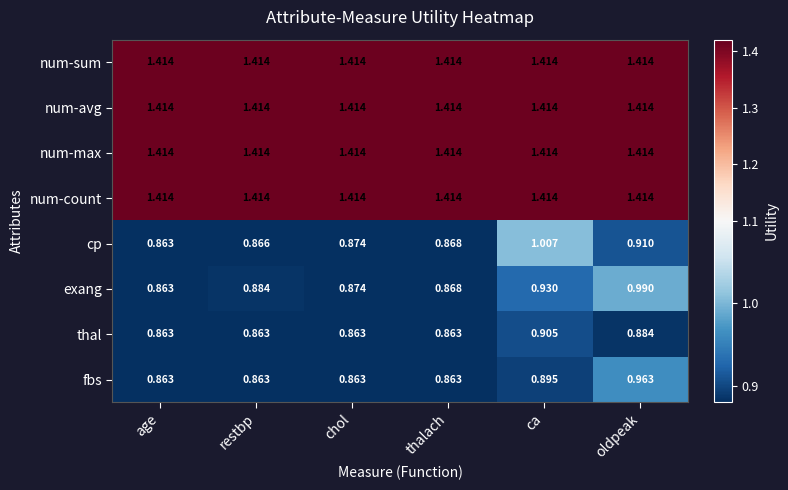

At which category is the sum across all series the highest?

oldpeak